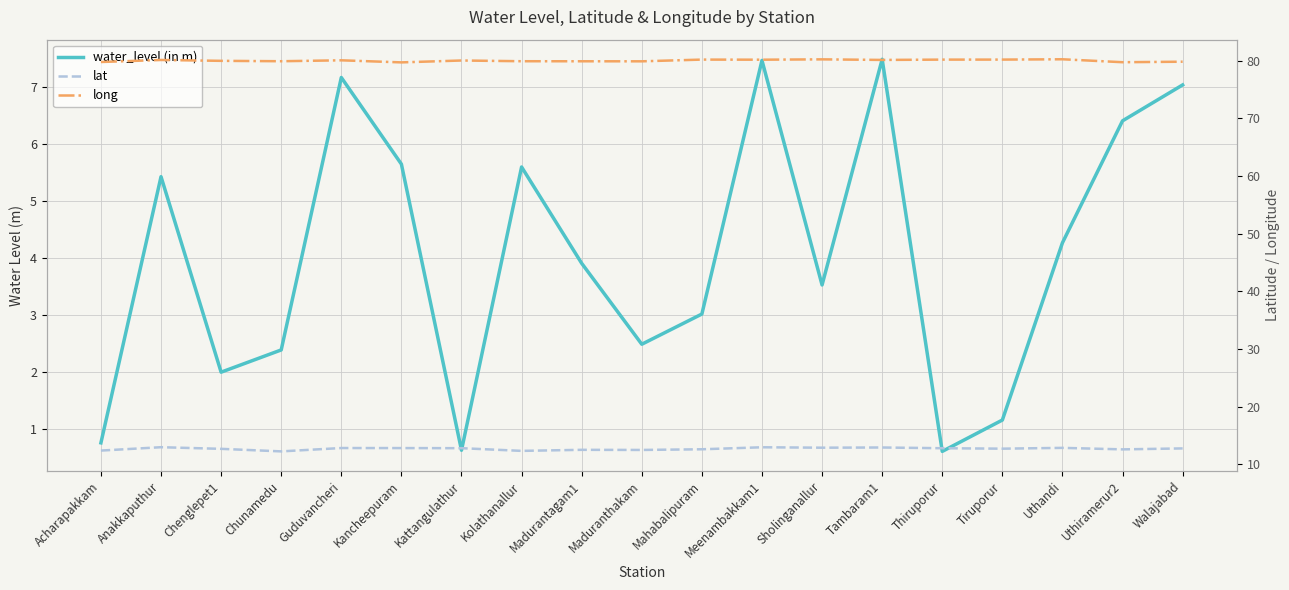

True or false: water_level (in m) and lat cross at least once.

False